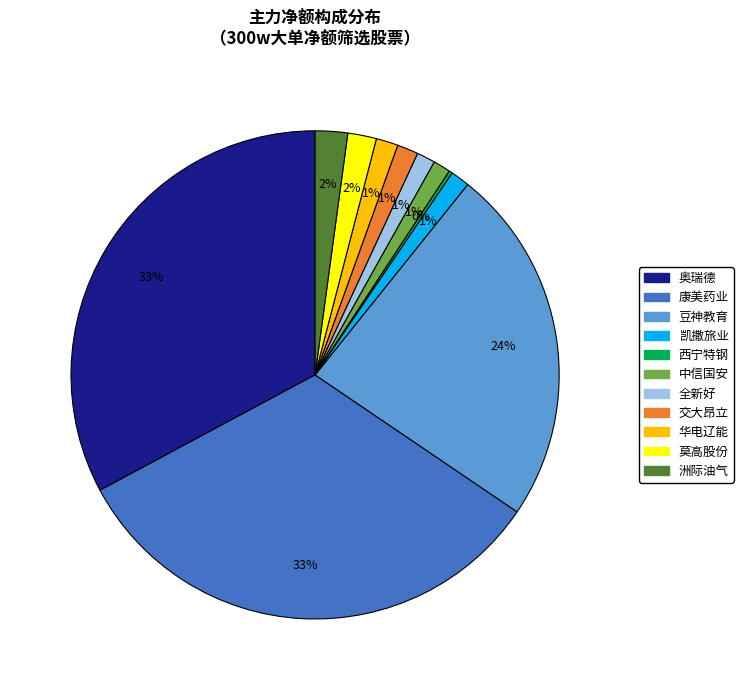

Is there any slice that represents more than half of the pie?

No